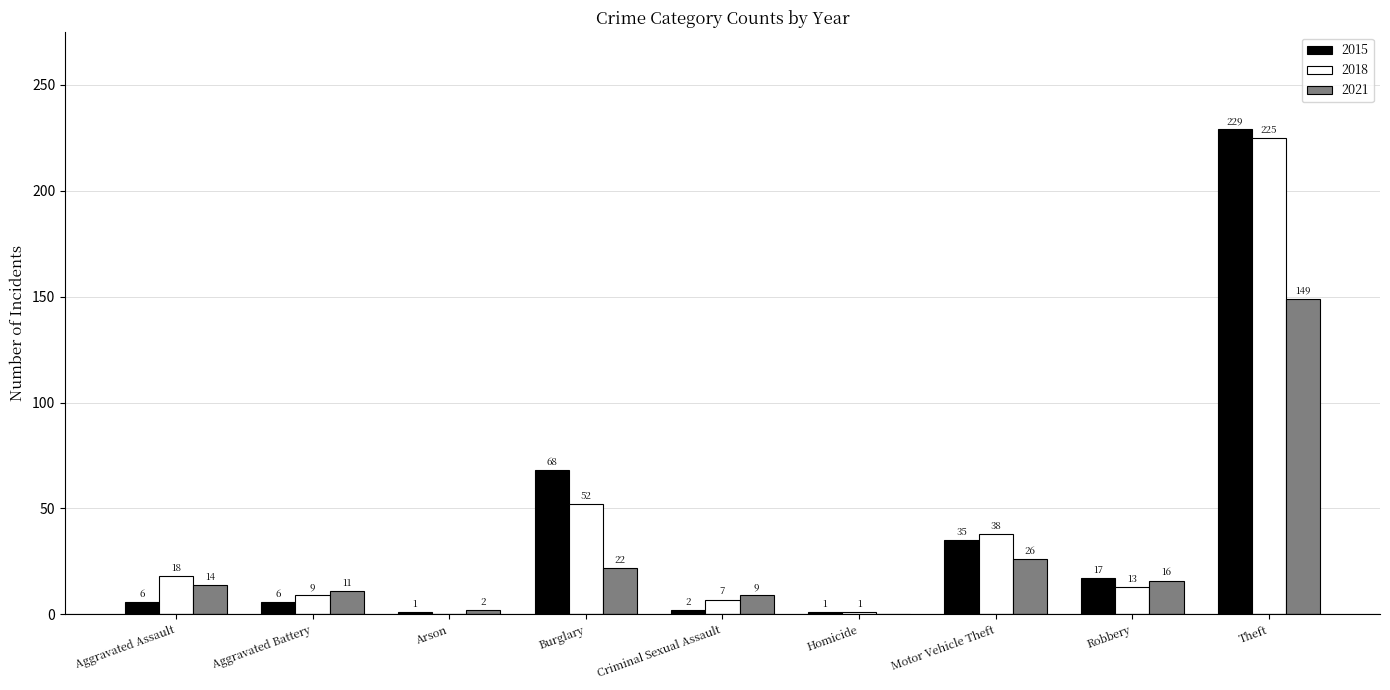

Reading left to right, transcribe all the data shown in this chart.

2015: Aggravated Assault=6	Aggravated Battery=6	Arson=1	Burglary=68	Criminal Sexual Assault=2	Homicide=1	Motor Vehicle Theft=35	Robbery=17	Theft=229
2018: Aggravated Assault=18	Aggravated Battery=9	Arson=0	Burglary=52	Criminal Sexual Assault=7	Homicide=1	Motor Vehicle Theft=38	Robbery=13	Theft=225
2021: Aggravated Assault=14	Aggravated Battery=11	Arson=2	Burglary=22	Criminal Sexual Assault=9	Homicide=0	Motor Vehicle Theft=26	Robbery=16	Theft=149